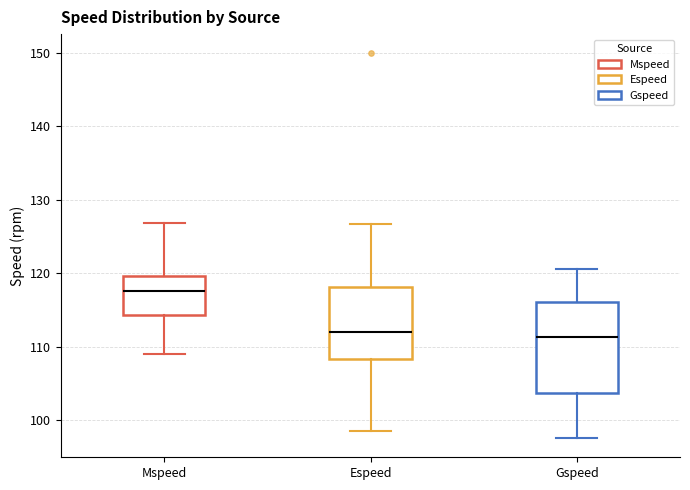

Reading left to right, read every box against the y-axis: the position of its median line, the range the box covers, and the ends of its whiskers. The values are not printed on the chart, so give them approximately, as read against the axis.

Mspeed: median 118, box 114 to 120, whiskers 109 to 127
Espeed: median 112, box 108 to 118, whiskers 99 to 127
Gspeed: median 111, box 104 to 116, whiskers 98 to 121